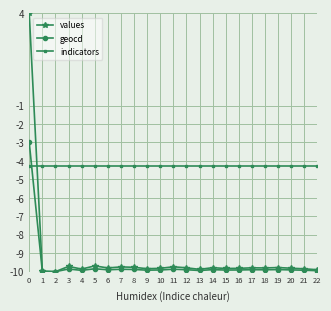

Is it true that indicators equals -4.2 at 4?

True